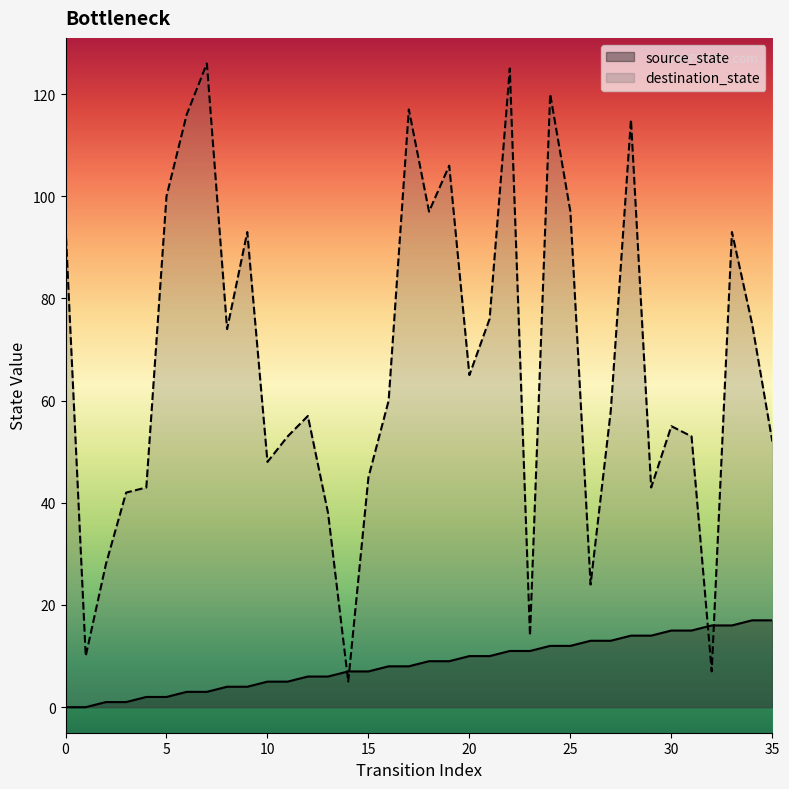

What are all the series names shown in the legend?

source_state, destination_state